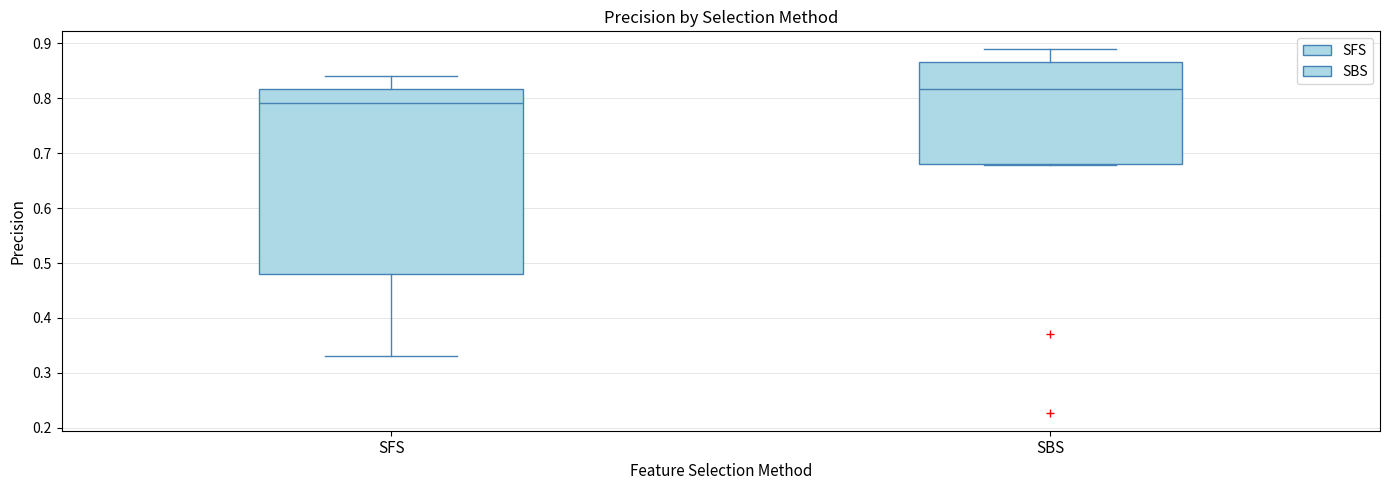

Which box's median line is the highest?

SBS